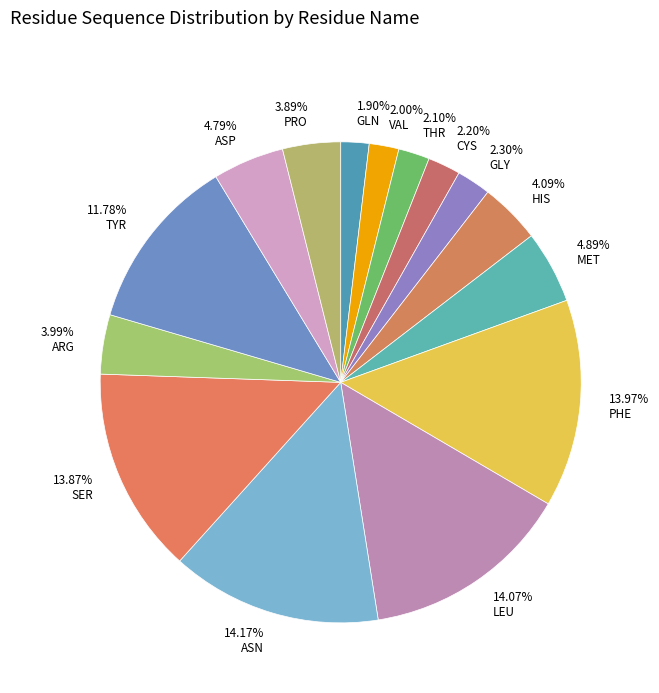

Do 3.89% PRO and 4.89% MET together represent more than half of the pie?

No